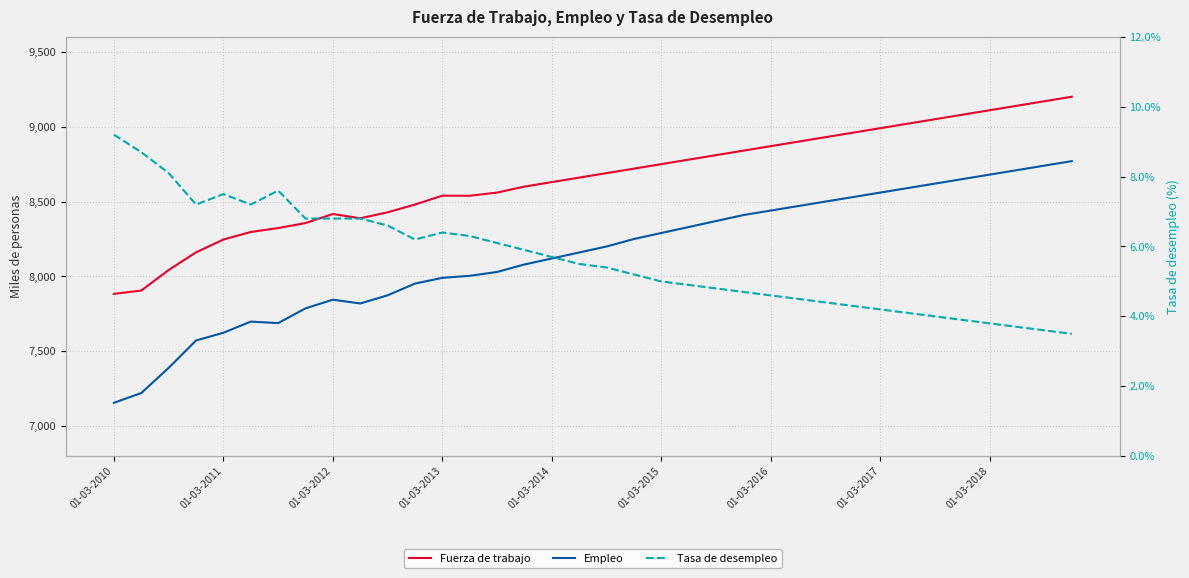

How many interior local valleys does the Tasa de desempleo series have?

3